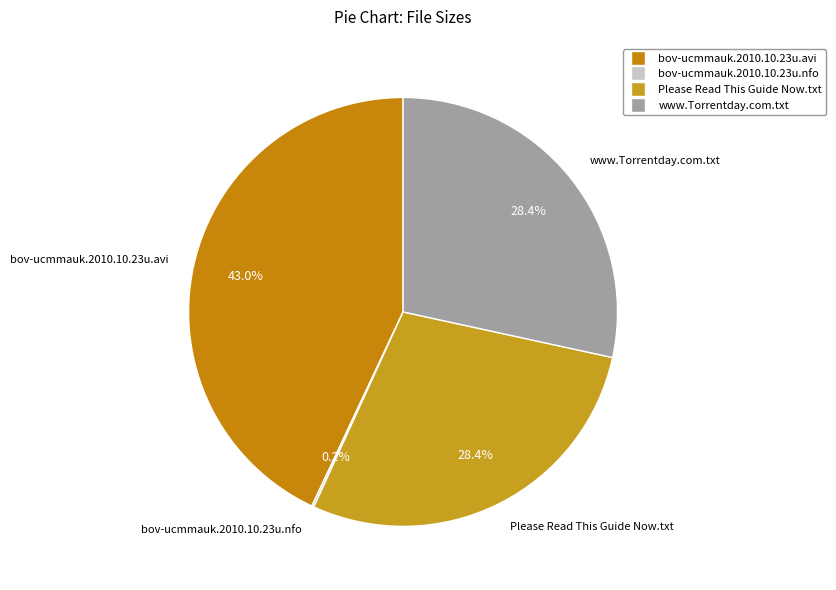

Is there a majority slice in this chart?

No